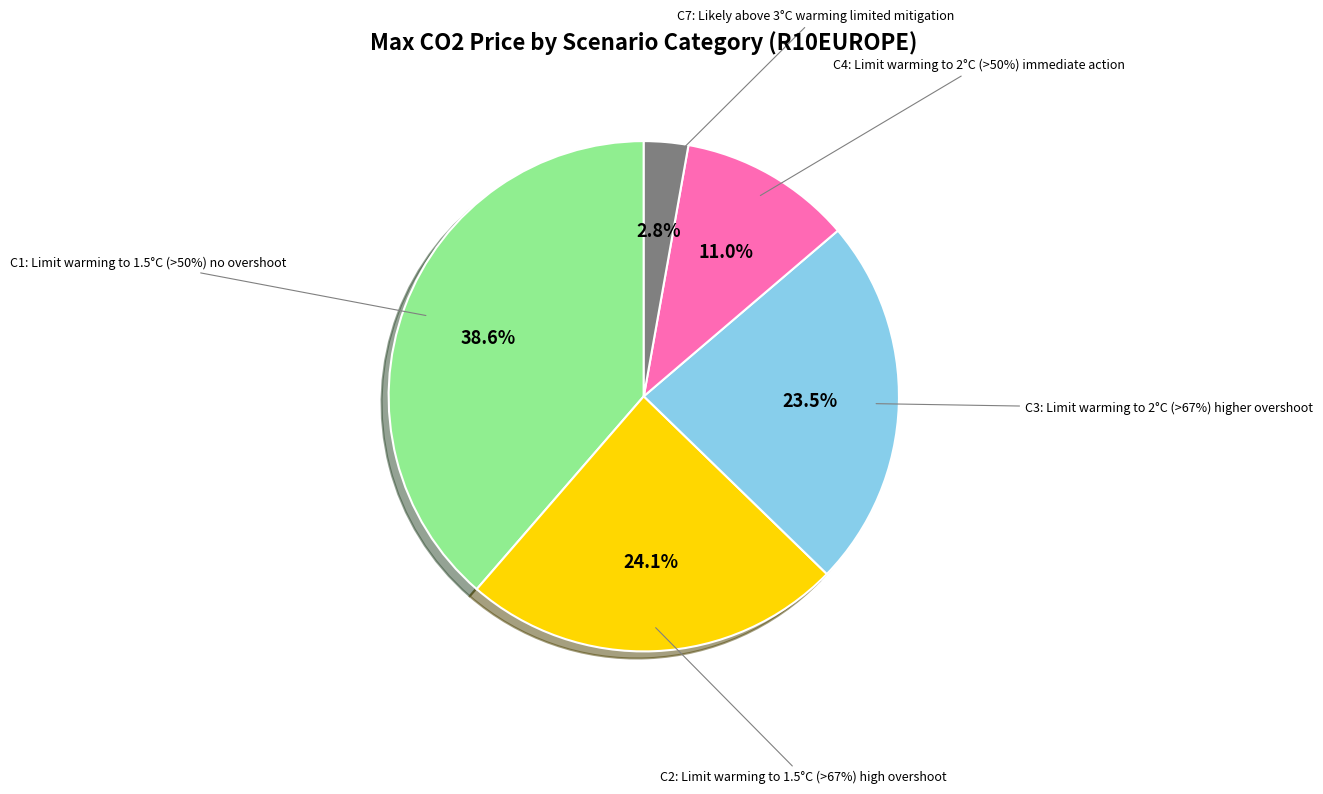

To the nearest percent, what percentage of the pie is C3?

24%